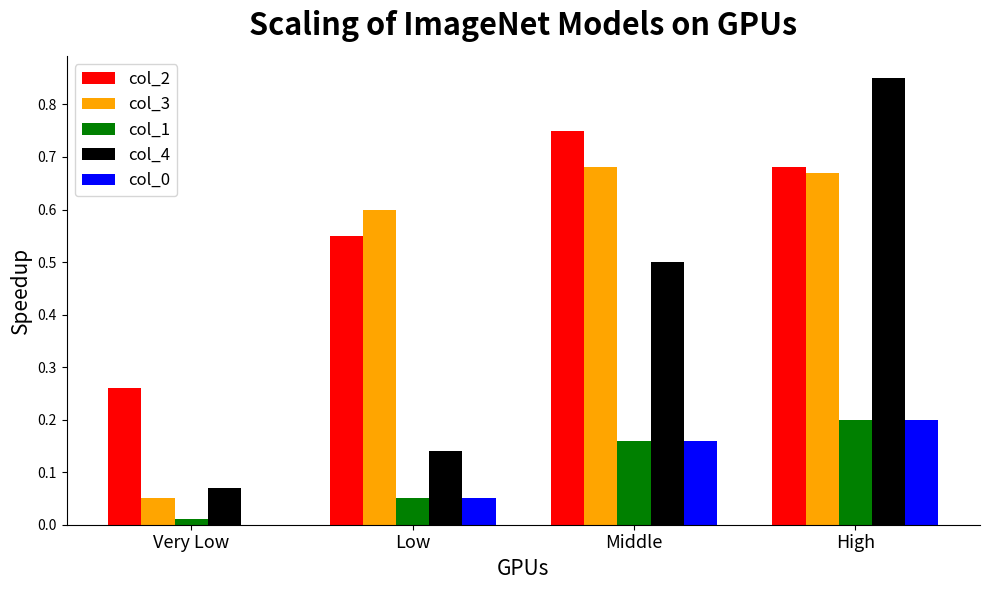

The col_1 series shows 0.1 at High. True or false?

False